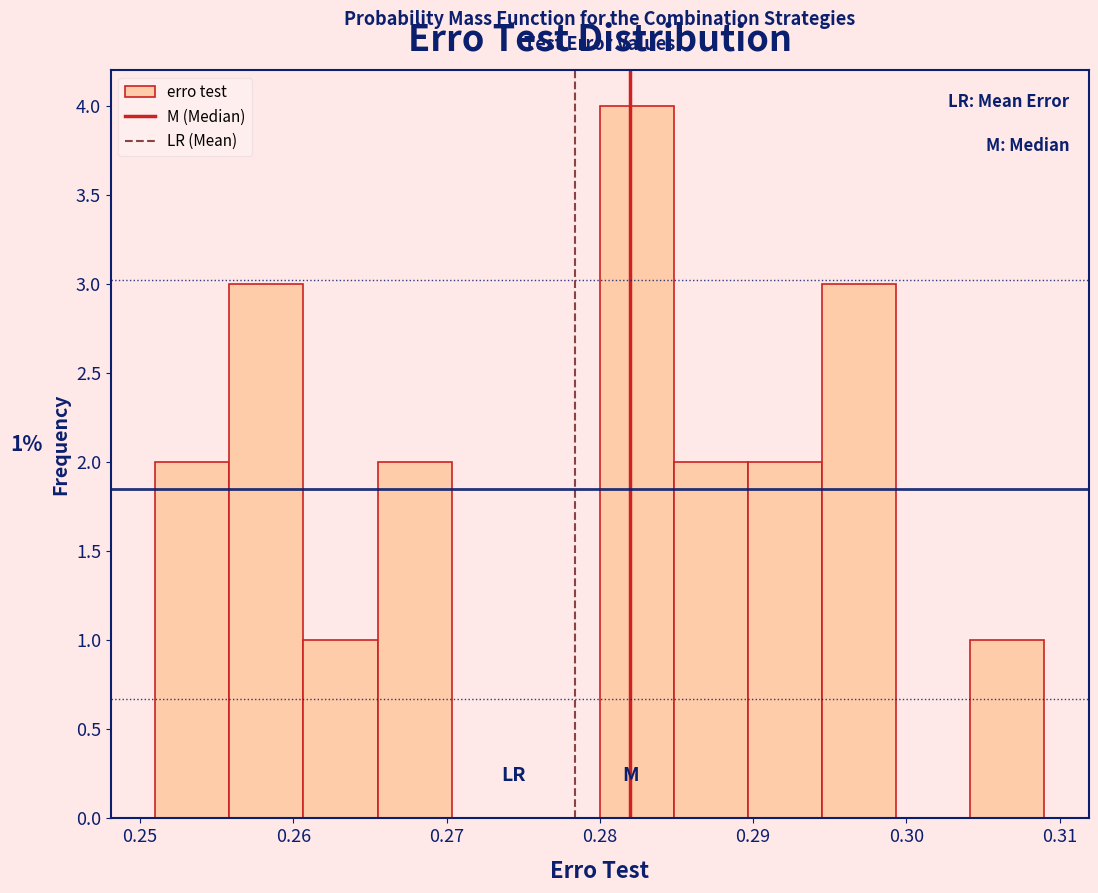

Which range on the x-axis has the tallest bar?

0.280 to 0.285